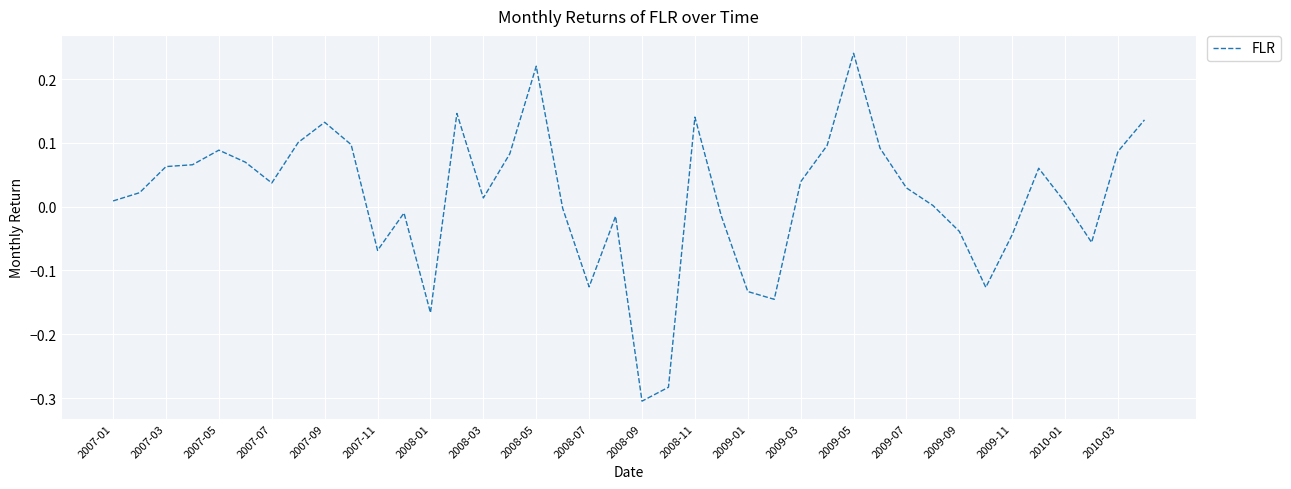

What is the difference between the maximum and minimum values?

0.5